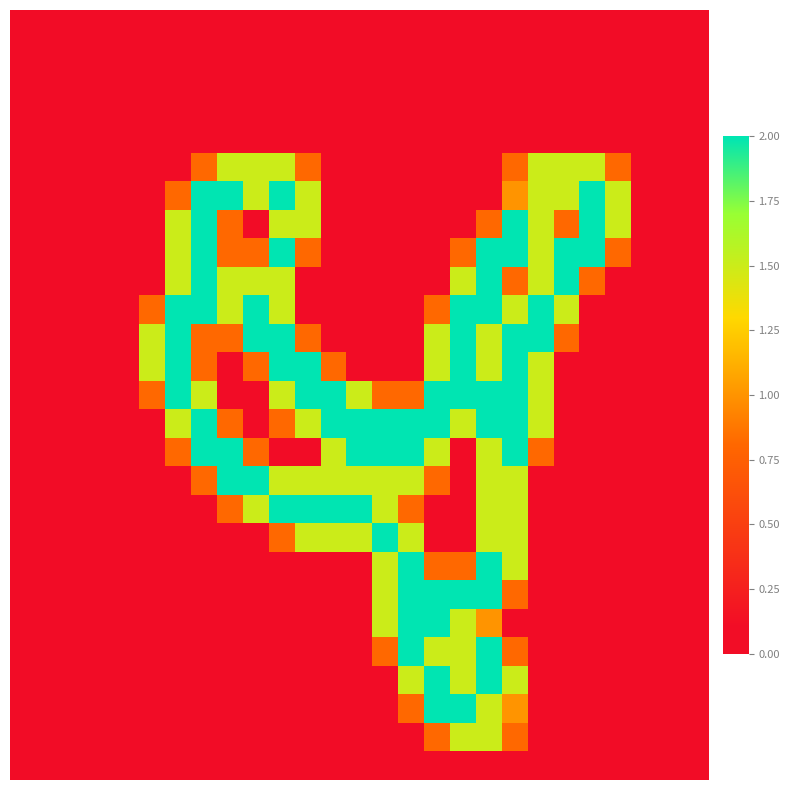

What is the maximum value shown in the chart?

2.0